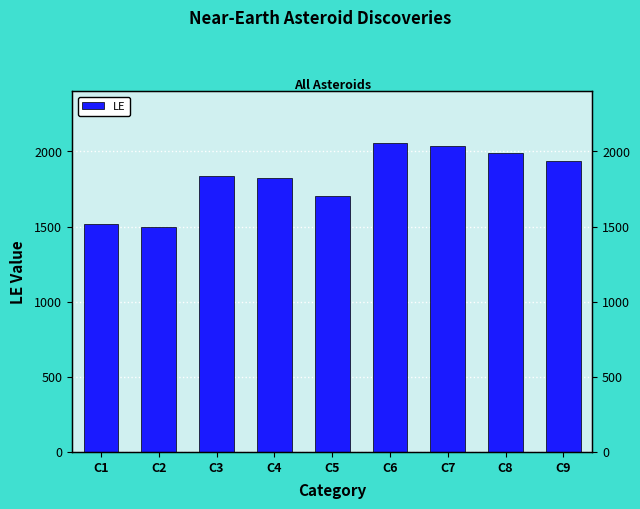

What is the approximate value at C8?

1988